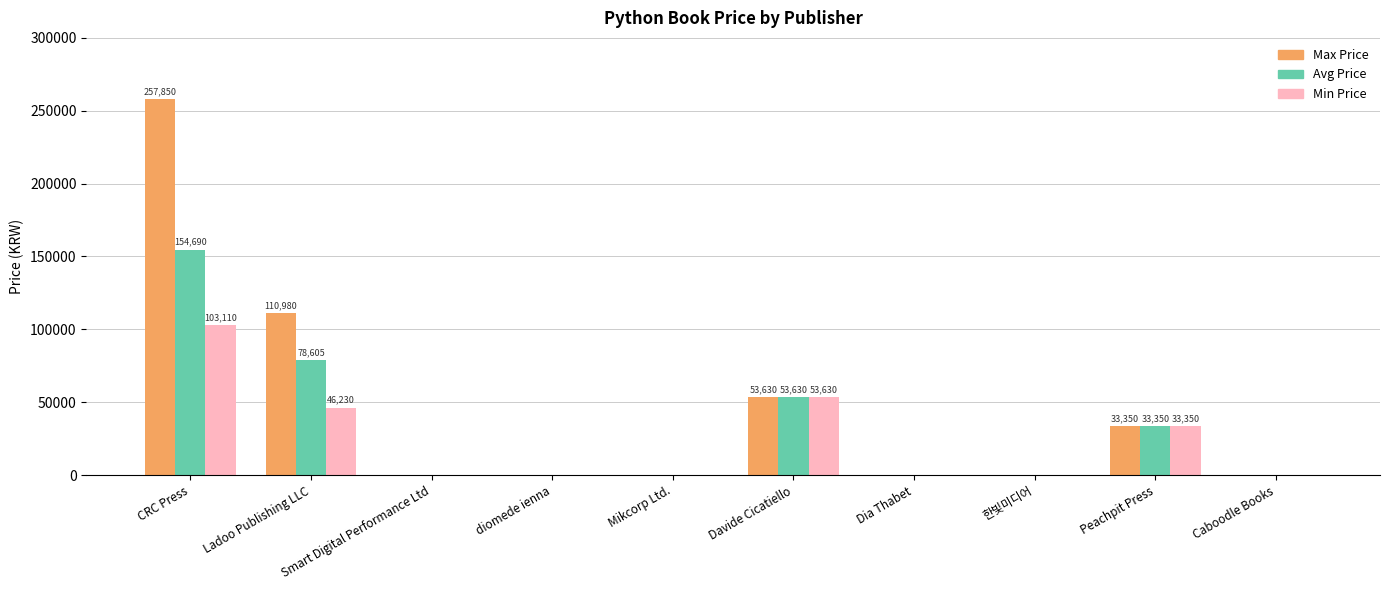

True or false: Avg Price has a value of 33350 at Peachpit Press.

True